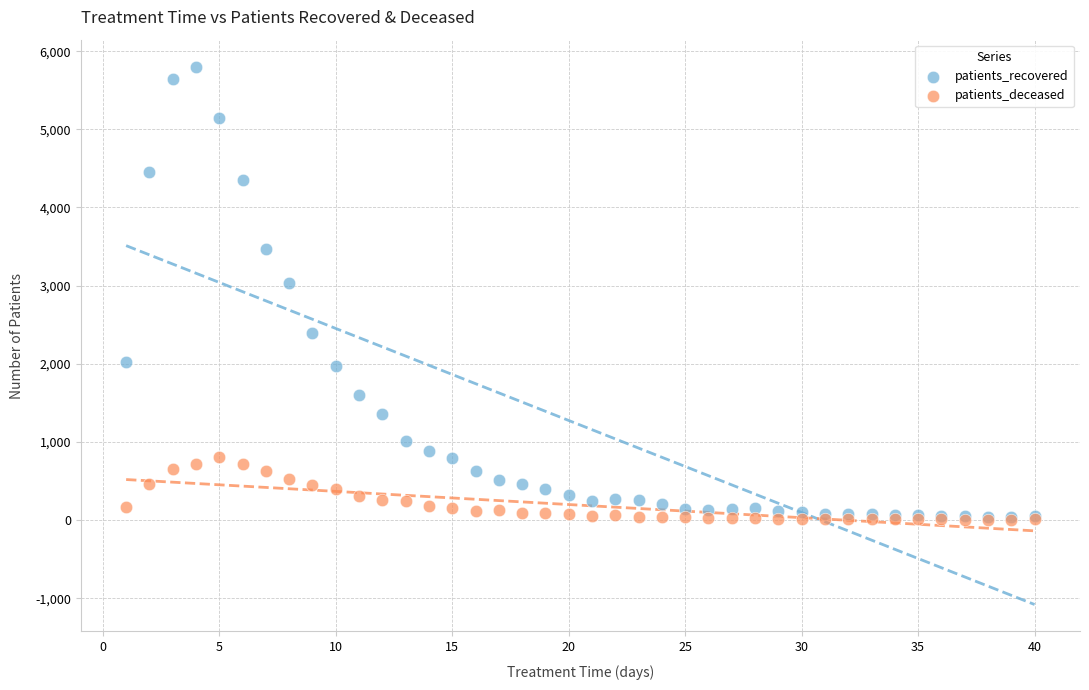

Across all series, what Y value is closest to 2904?

3040